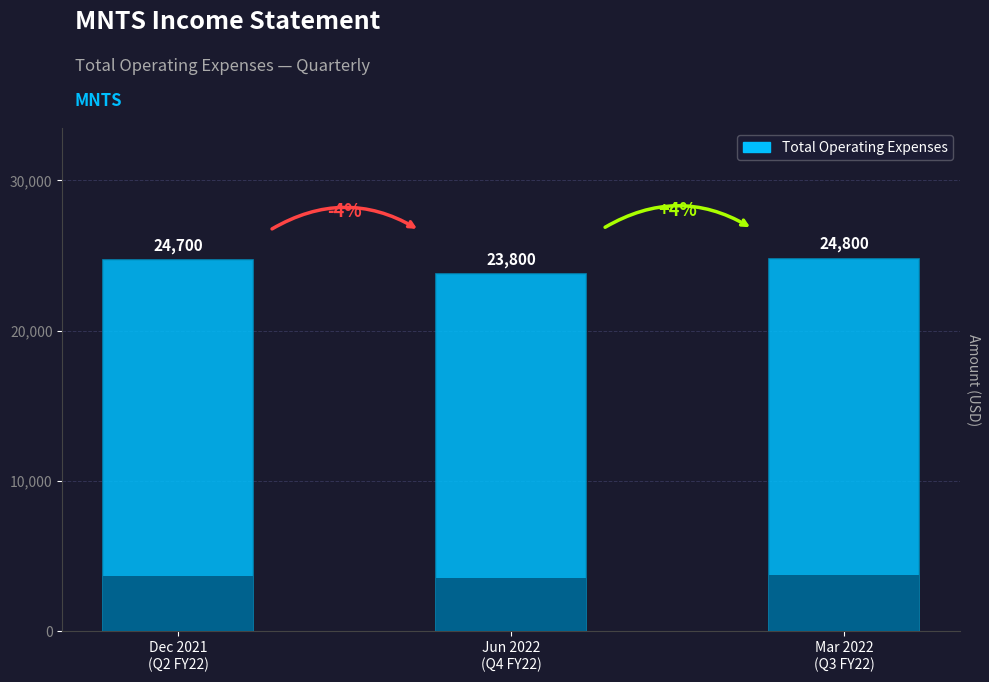

Which label corresponds to the smallest value in the chart?

Jun 2022
(Q4 FY22)